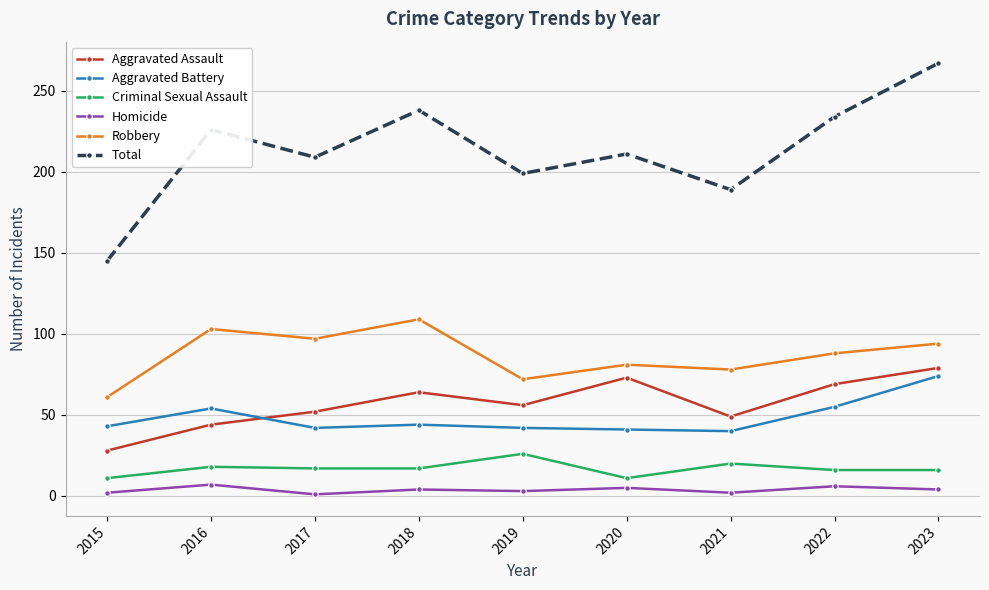

True or false: Criminal Sexual Assault and Homicide intersect in this chart.

False